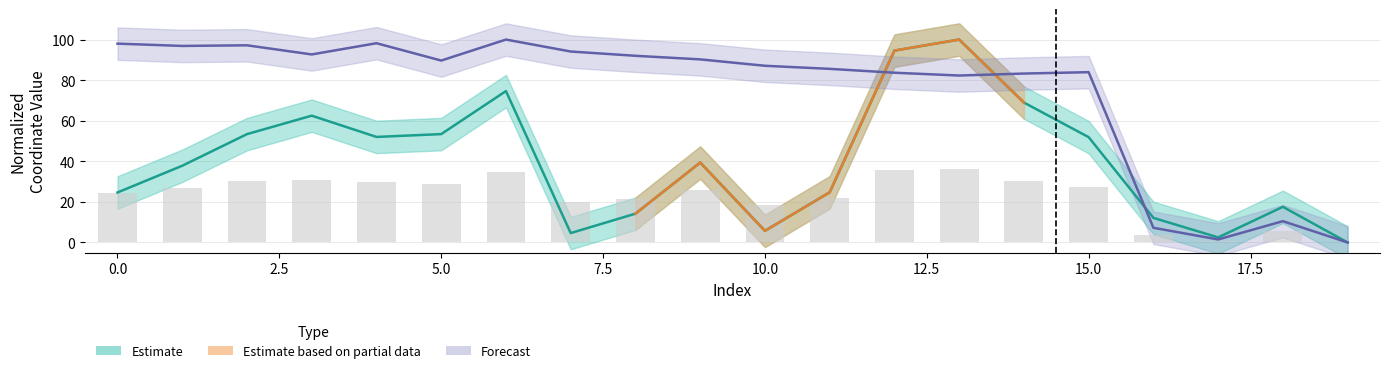

Does the chart contain any negative values?

No